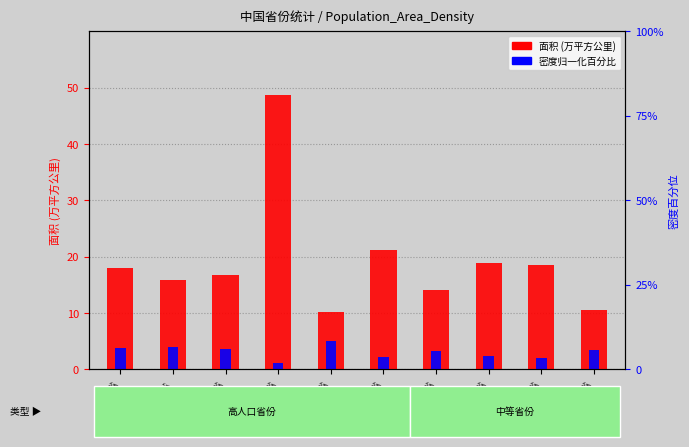

Rank the series by their maximum value, from lowest to highest.

密度(归一化%), 面积(万平方公里)